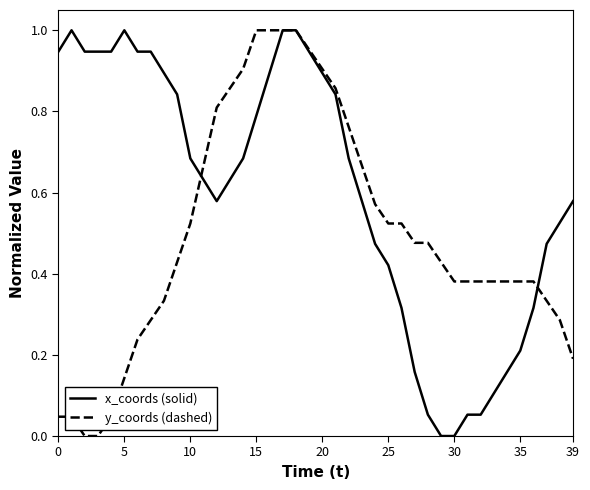

Which series has the largest total across all categories?

x_coords (solid)